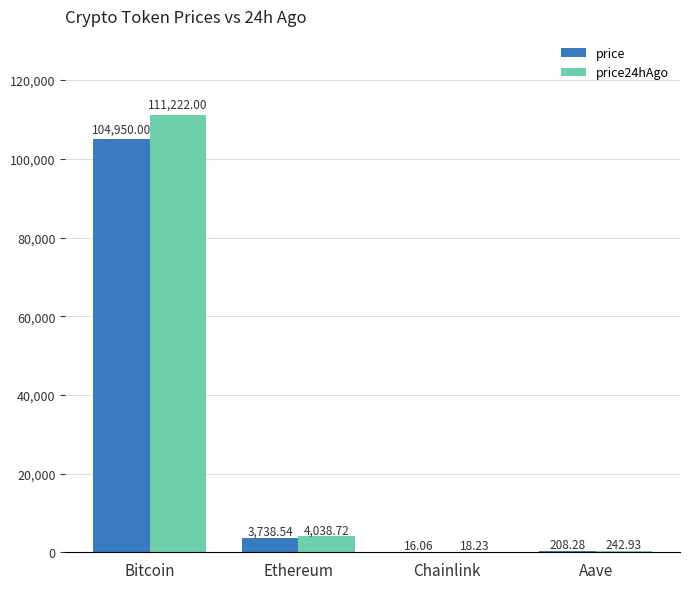

What is the sum of the price24hAgo values at Chainlink and Aave?

261.2